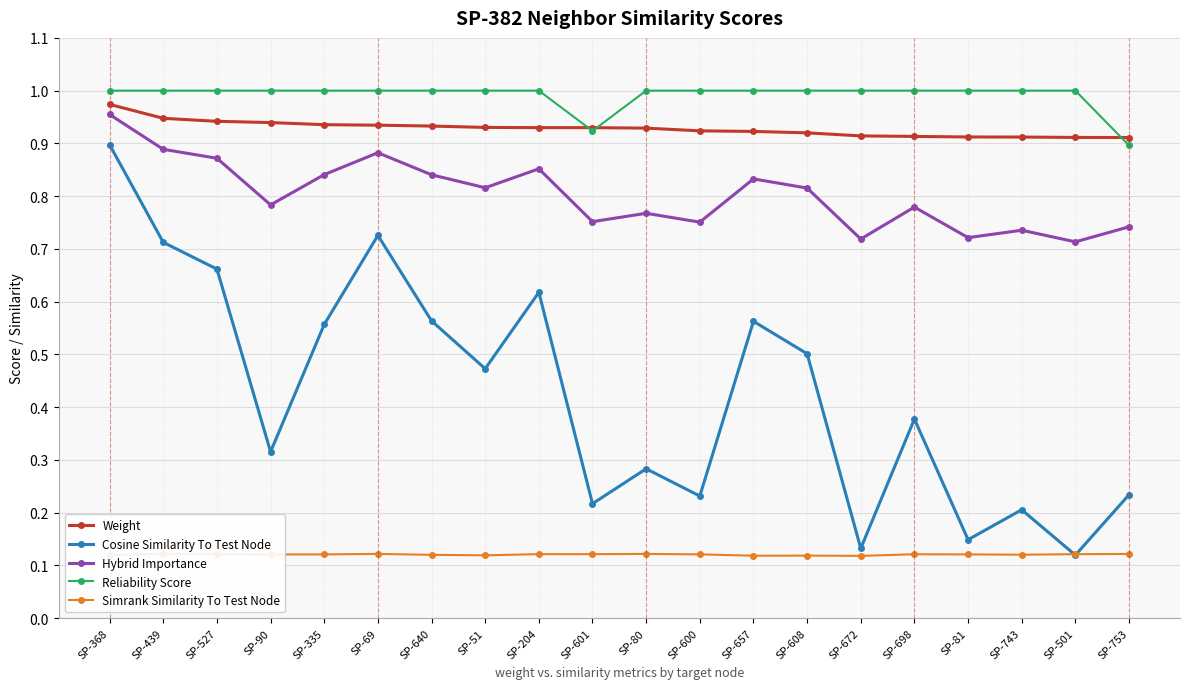

Count the number of categories in the chart.

20